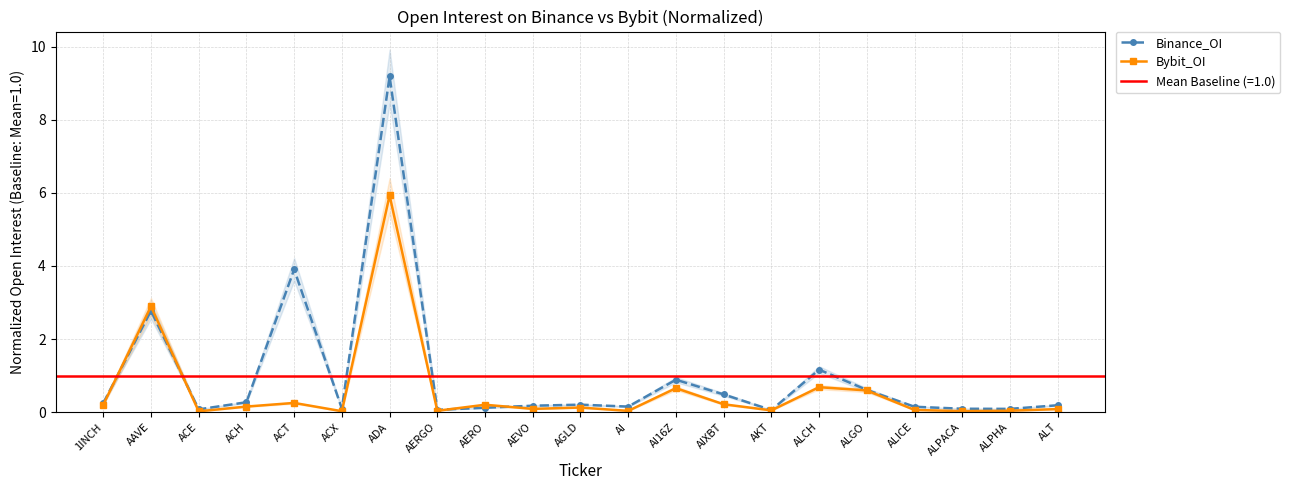

What is the difference between the maximum and minimum values in the Binance_OI series?

9.1